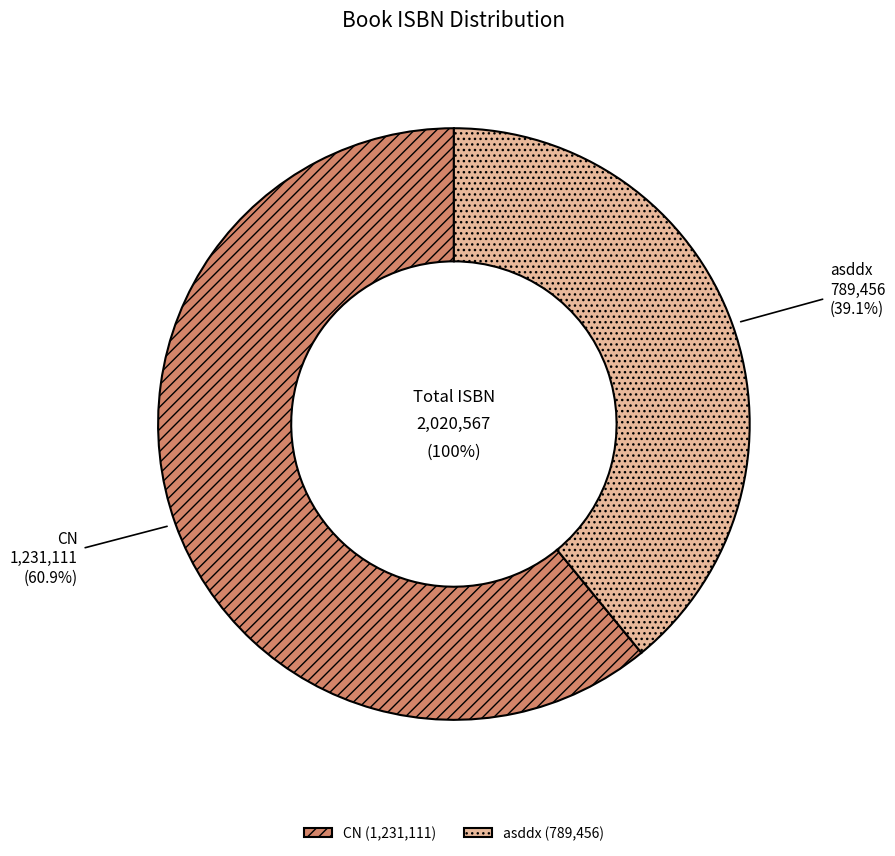

What is the smallest slice in the pie chart?

asddx